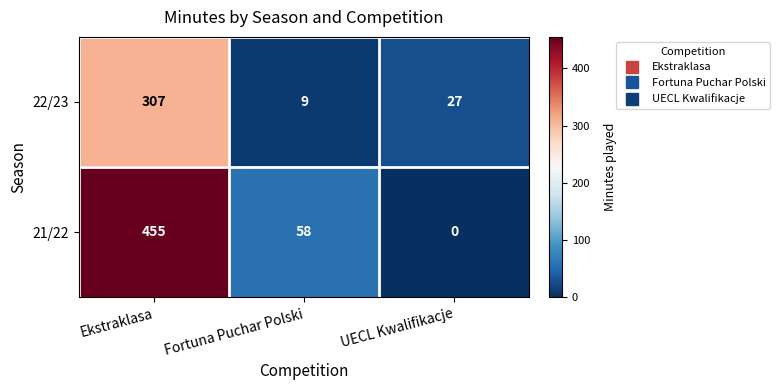

What is the sum of all 21/22 values?

513